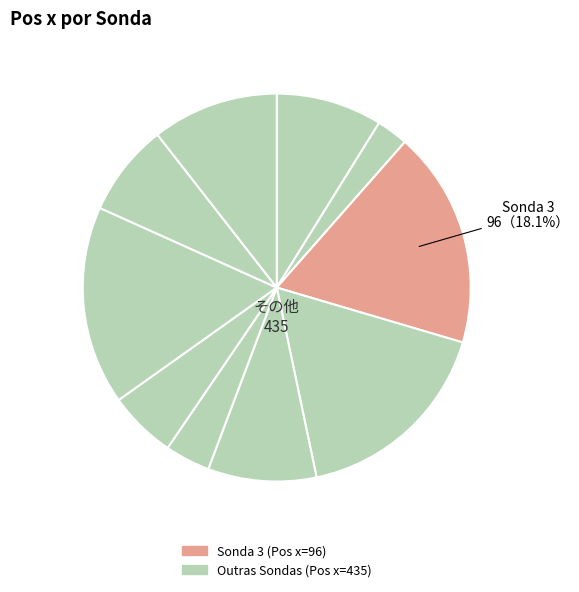

How many slices are in this pie chart?

10